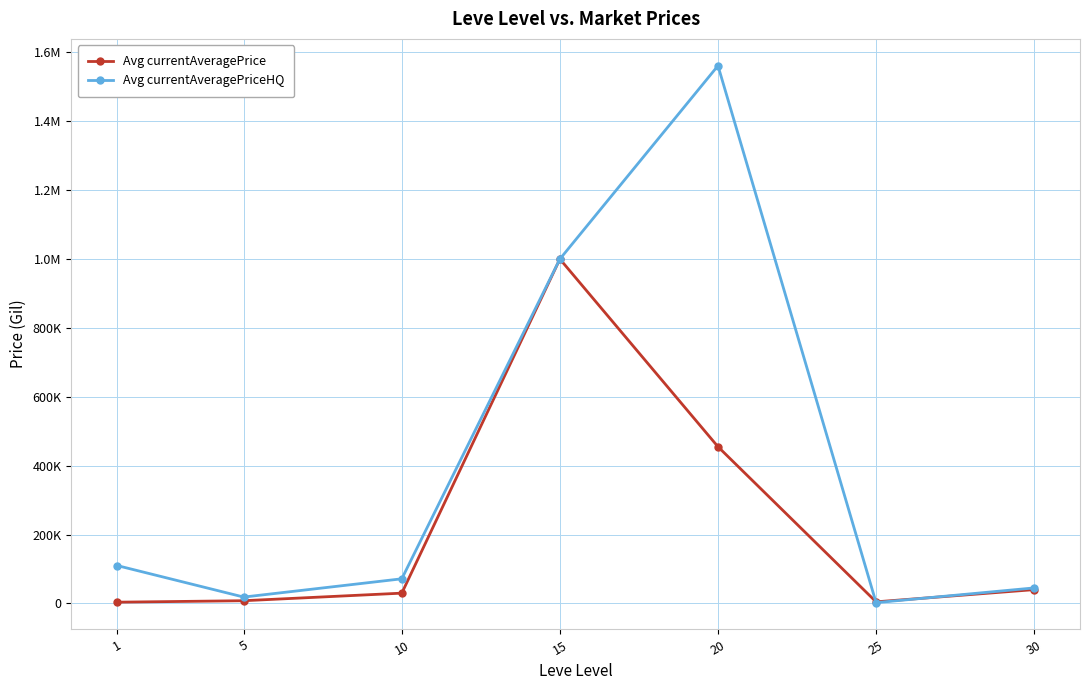

At how many categories does at least one series exceed 576155?

2